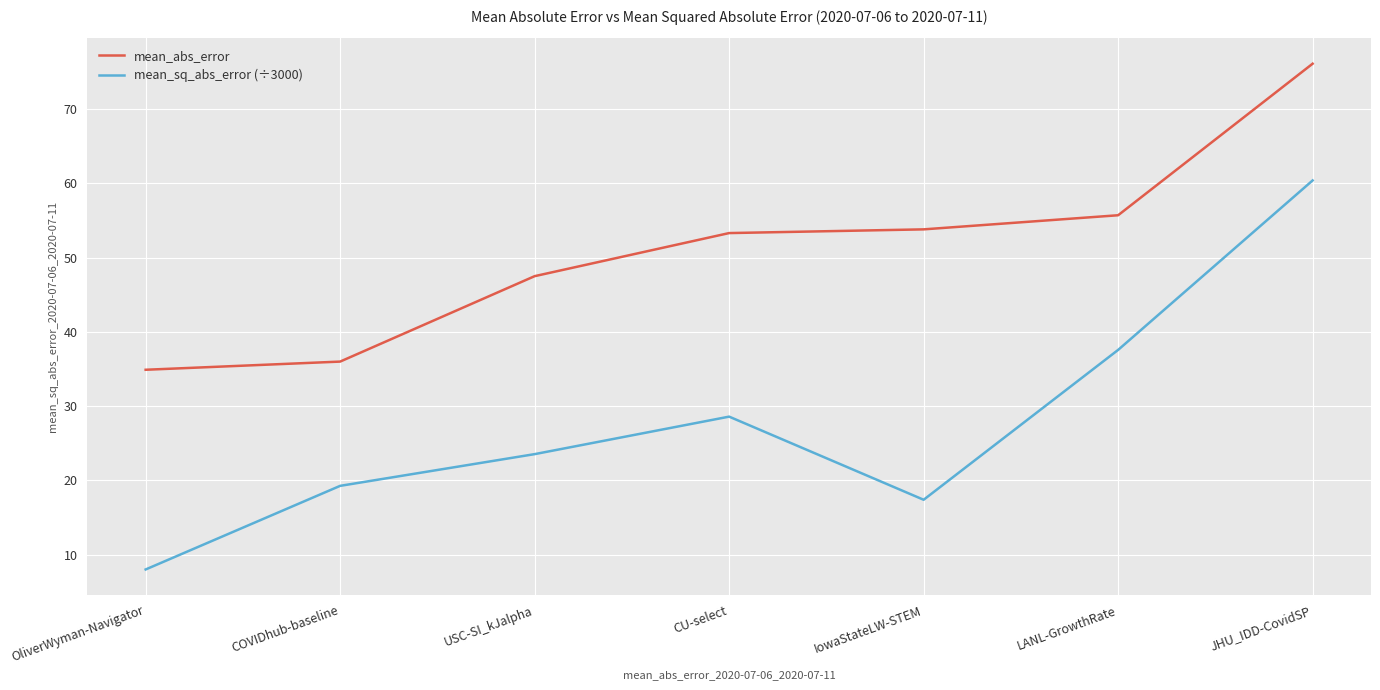

What are all the series names shown in the legend?

mean_abs_error, mean_sq_abs_error (÷3000)